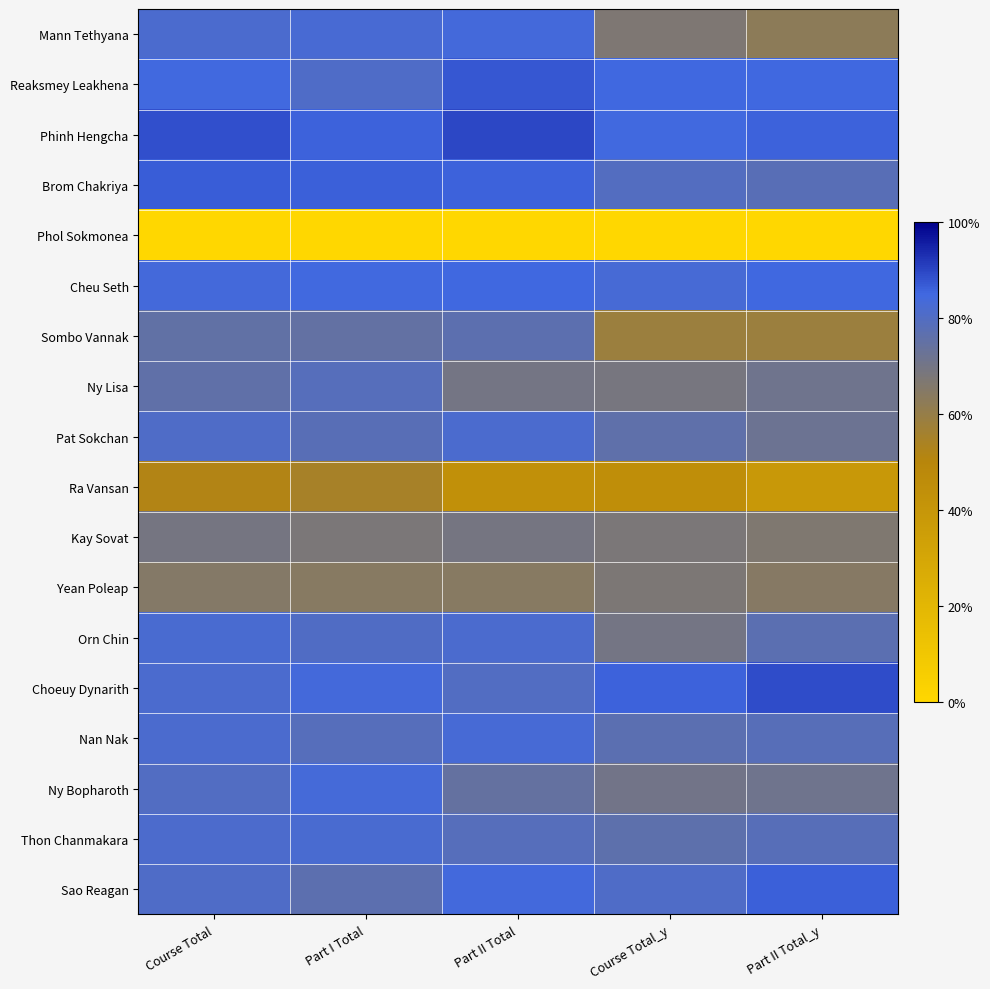

At which category is the sum across all series the highest?

Course Total